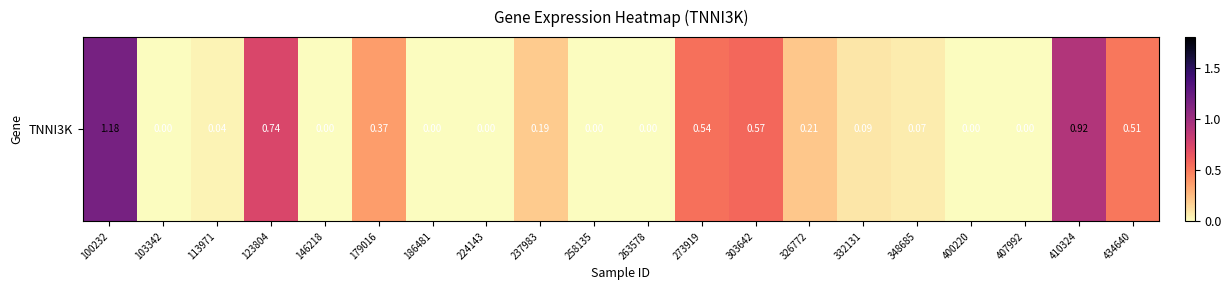

Rank the categories by value from highest to lowest.

100232, 410324, 123804, 303642, 273919, 434640, 179016, 326772, 237983, 332131, 348685, 113971, 103342, 146218, 186481, 224143, 258135, 263578, 400220, 407992